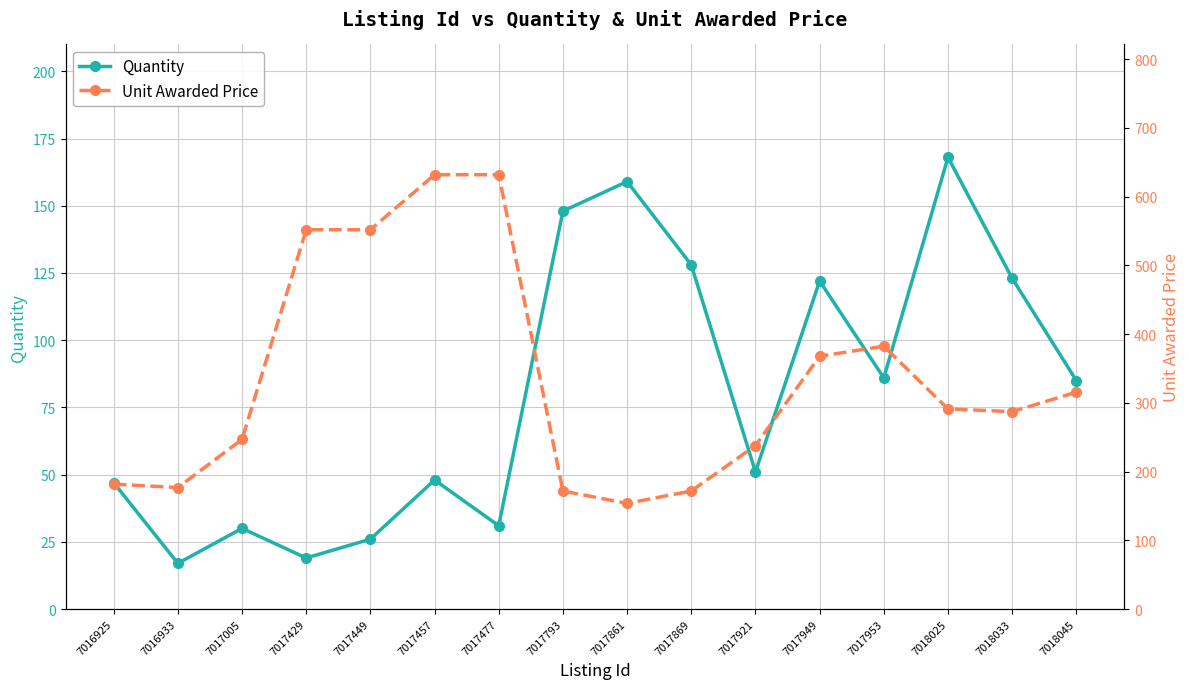

What is the difference between the maximum and second lowest values in the Quantity series?

149